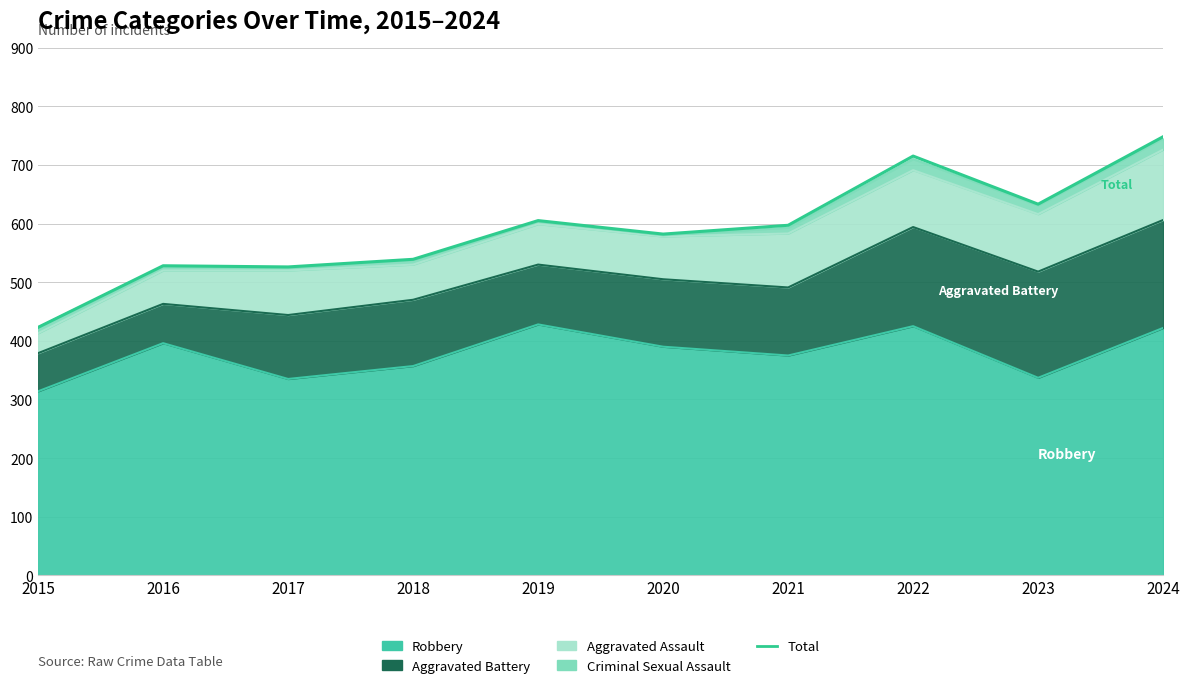

Between 2024 and 2018, which is larger?

2024